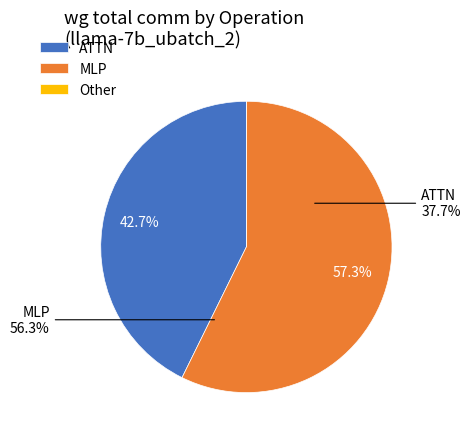

True or false: RMSNorm1 accounts for 1% of the total.

False